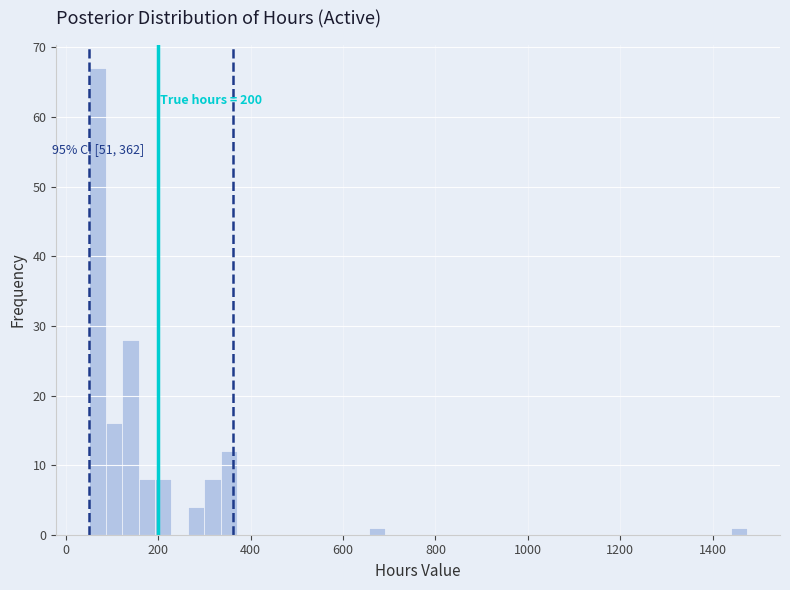

Around what value on the x-axis is the tallest bar? Give the approximate position of its centre, as read against the axis.

60